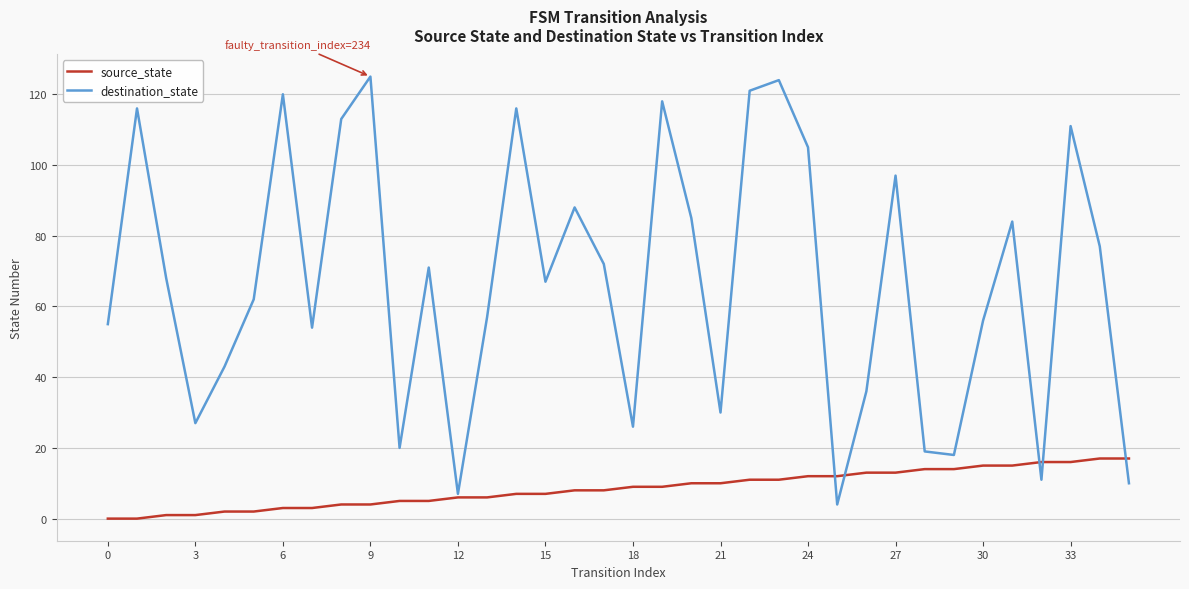

Which series has the largest total across all categories?

destination_state